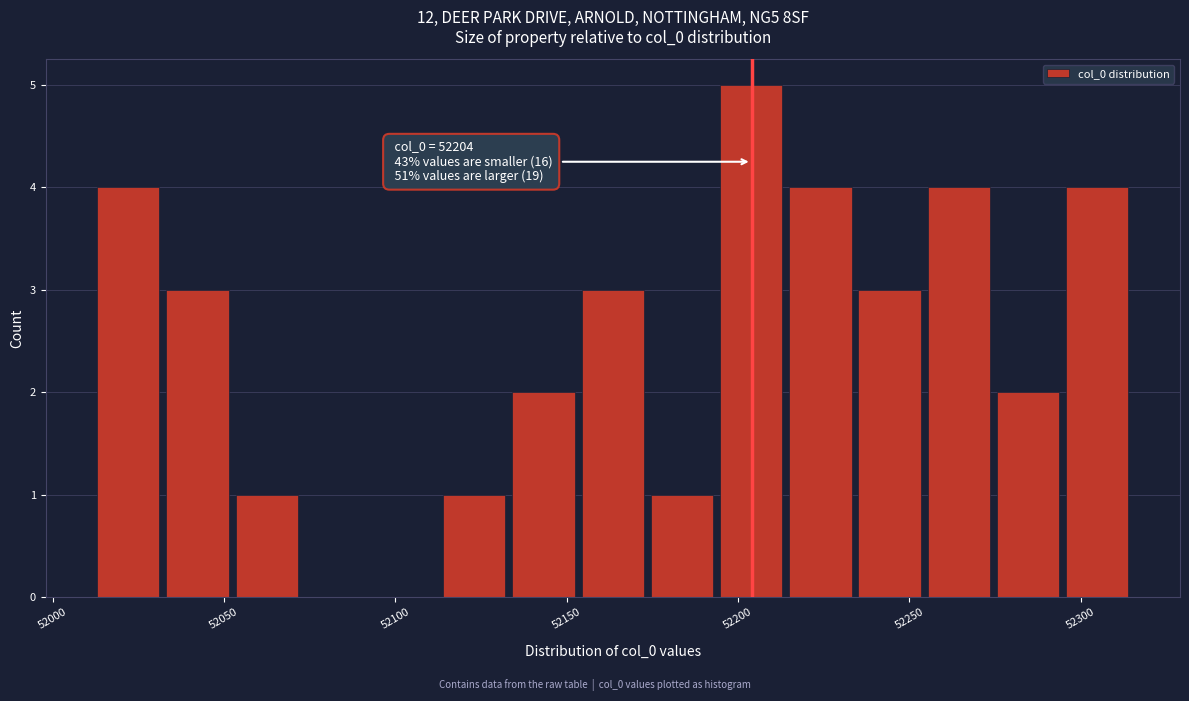

Over which range of the x-axis is the bar tallest?

52195 to 52215